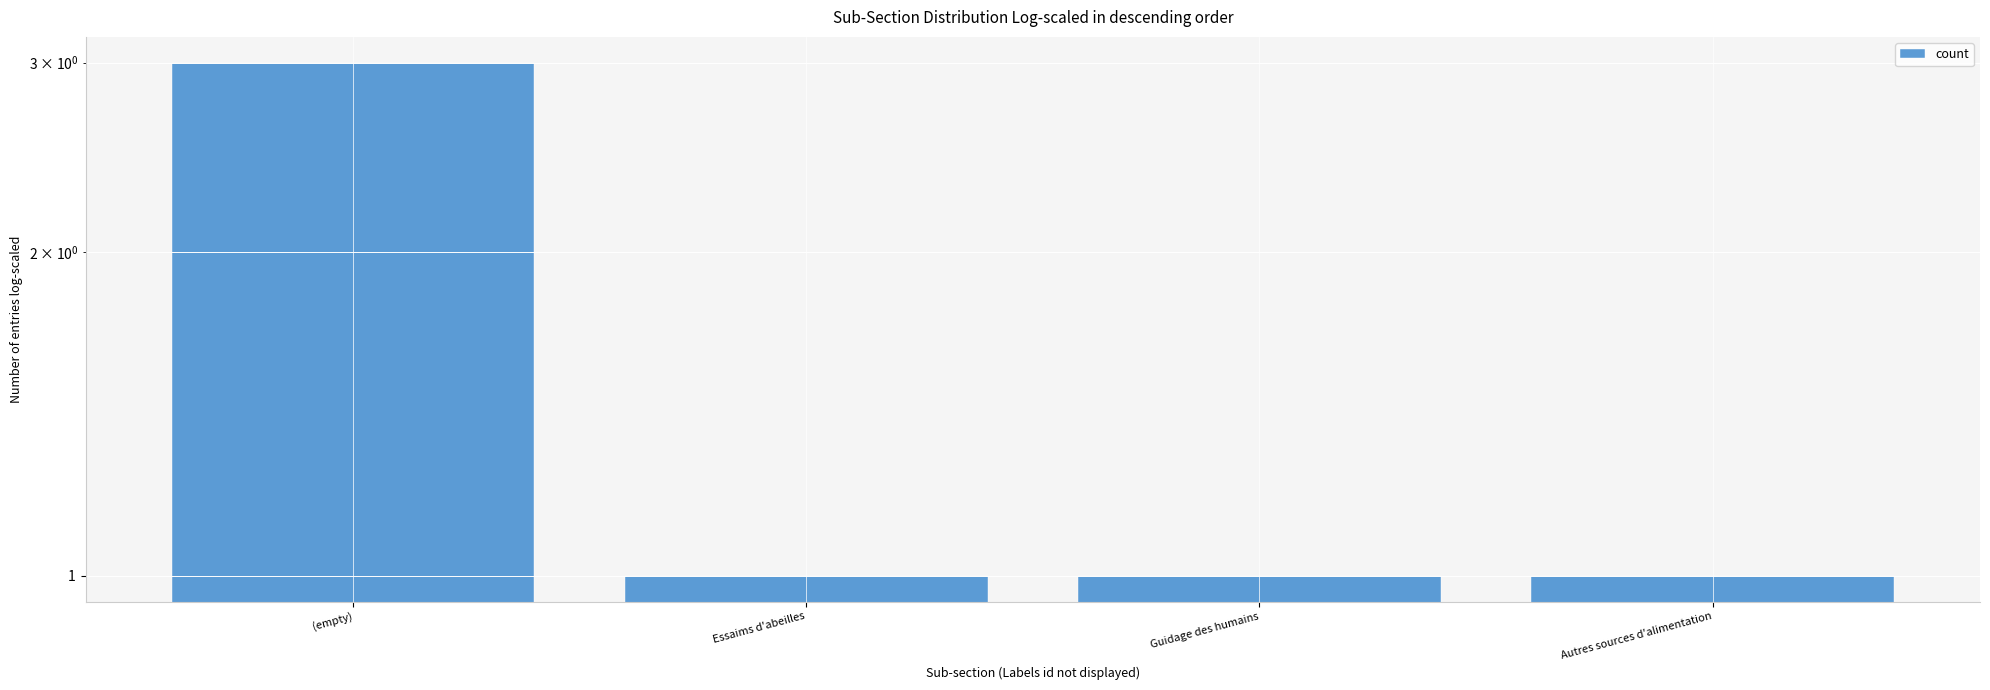

At which category does the chart reach its peak across all series?

(empty)